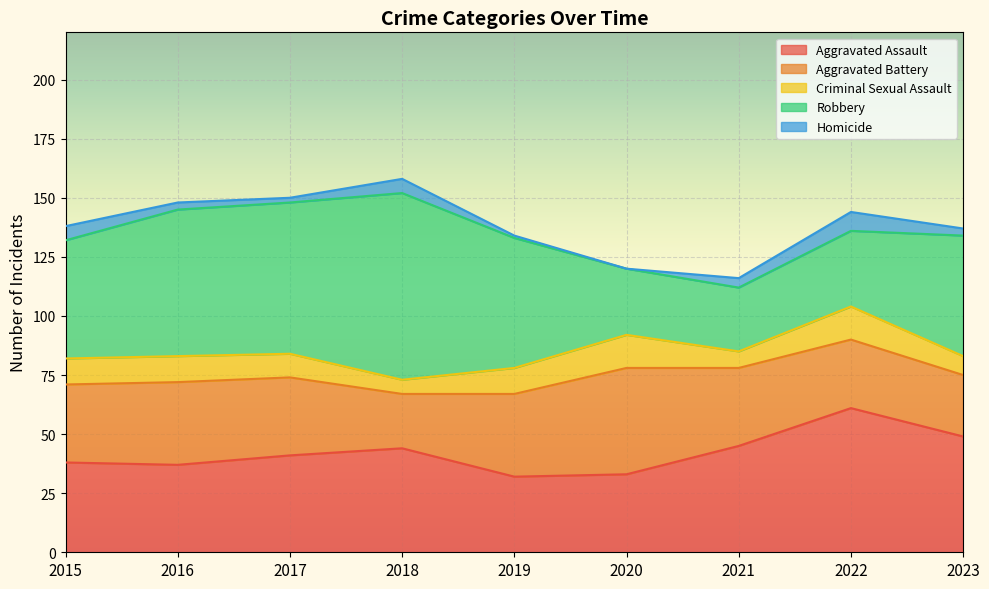

True or false: Criminal Sexual Assault and Aggravated Assault cross at least once.

False